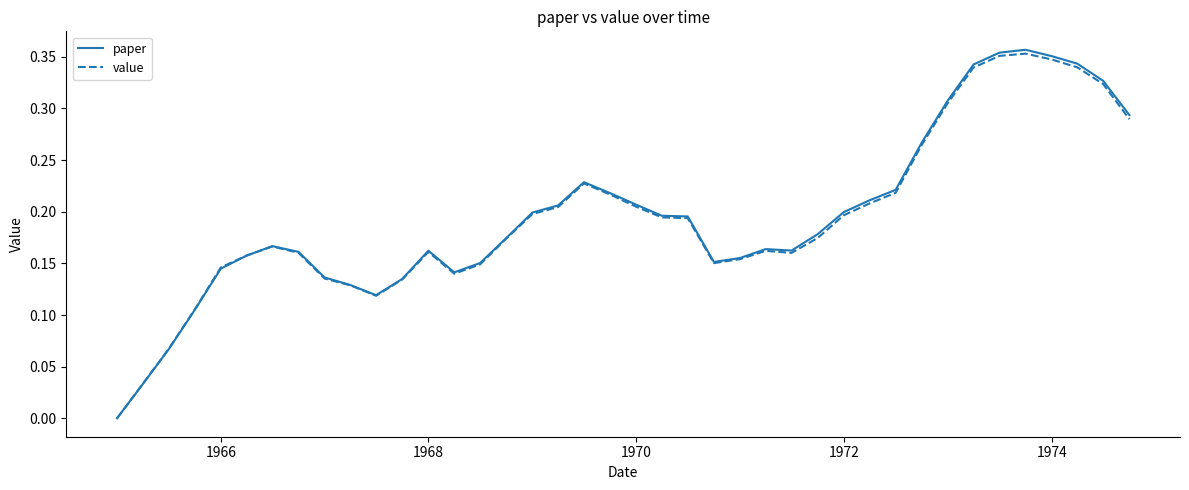

Which series has the widest spread of values?

paper